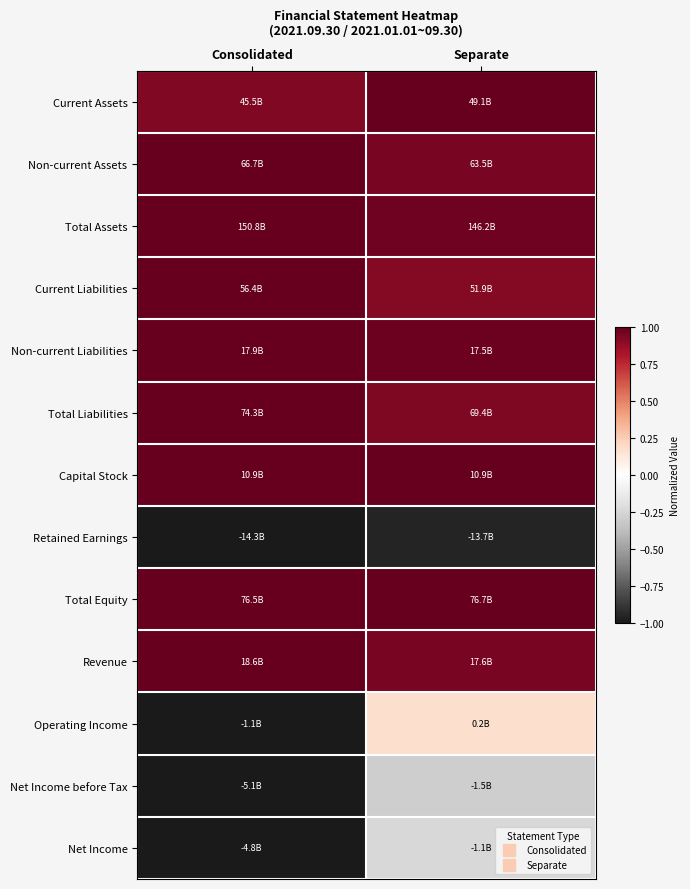

Reading left to right, list all the values displayed in this chart.

Current Assets: Consolidated=0.9	Separate=1.0
Non-current Assets: Consolidated=1.0	Separate=1.0
Total Assets: Consolidated=1.0	Separate=1.0
Current Liabilities: Consolidated=1.0	Separate=0.9
Non-current Liabilities: Consolidated=1.0	Separate=1.0
Total Liabilities: Consolidated=1.0	Separate=0.9
Capital Stock: Consolidated=1.0	Separate=1.0
Retained Earnings: Consolidated=-1.0	Separate=-1.0
Total Equity: Consolidated=1.0	Separate=1.0
Revenue: Consolidated=1.0	Separate=0.9
Operating Income: Consolidated=-1.0	Separate=0.2
Net Income before Tax: Consolidated=-1.0	Separate=-0.3
Net Income: Consolidated=-1.0	Separate=-0.2